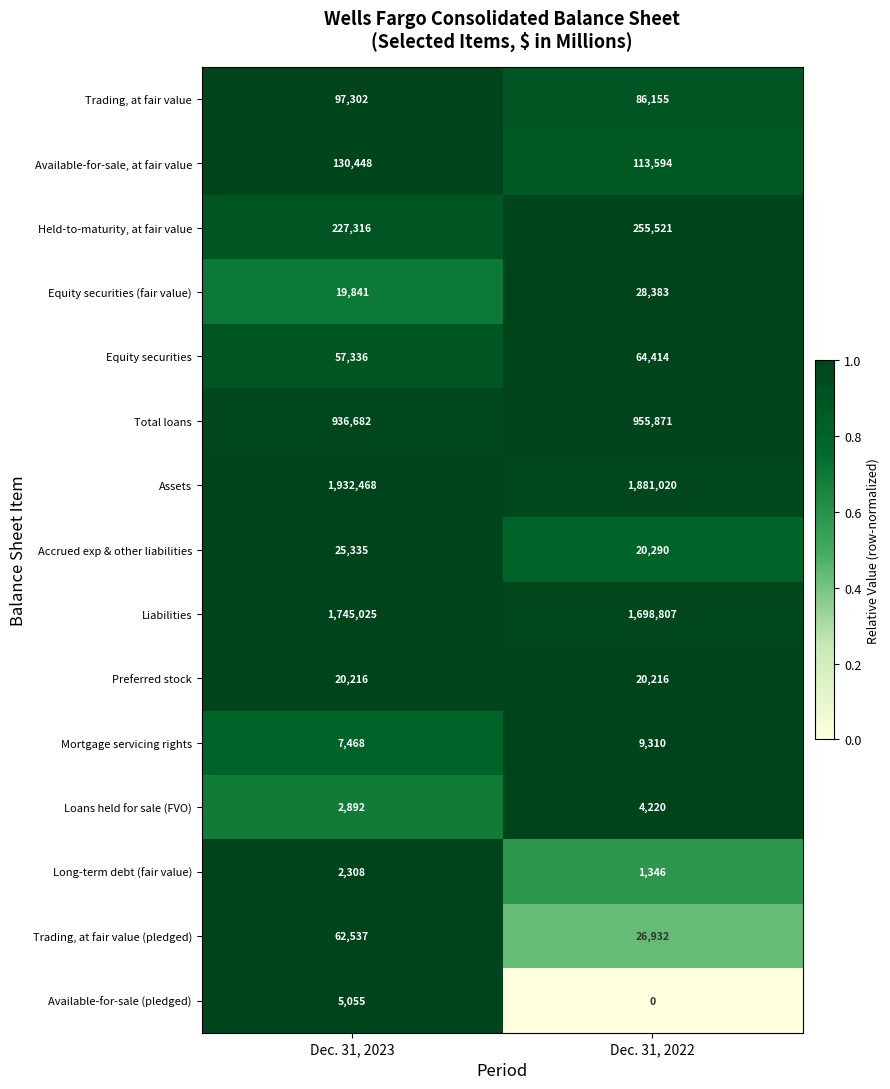

Which series has the largest range (max minus min)?

Assets